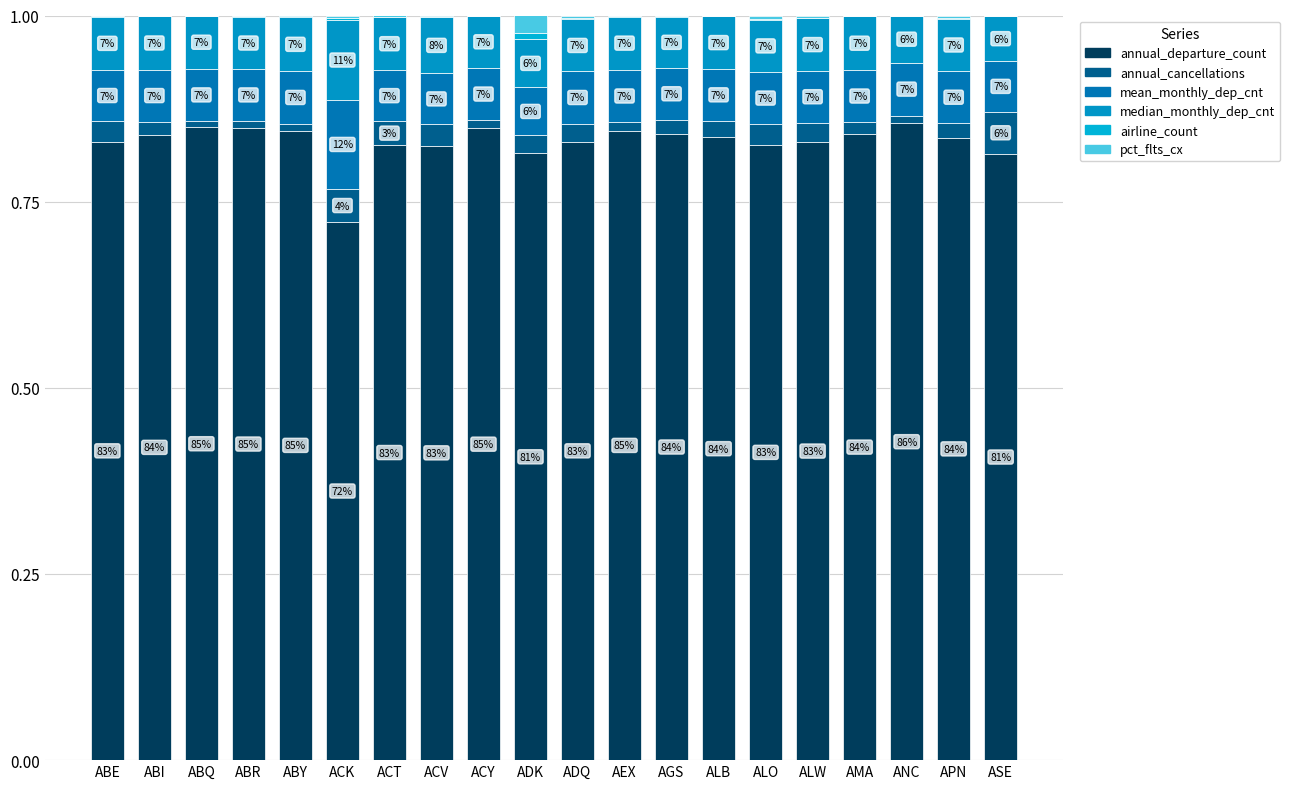

Are the bars grouped side by side (vs. stacked)?

No